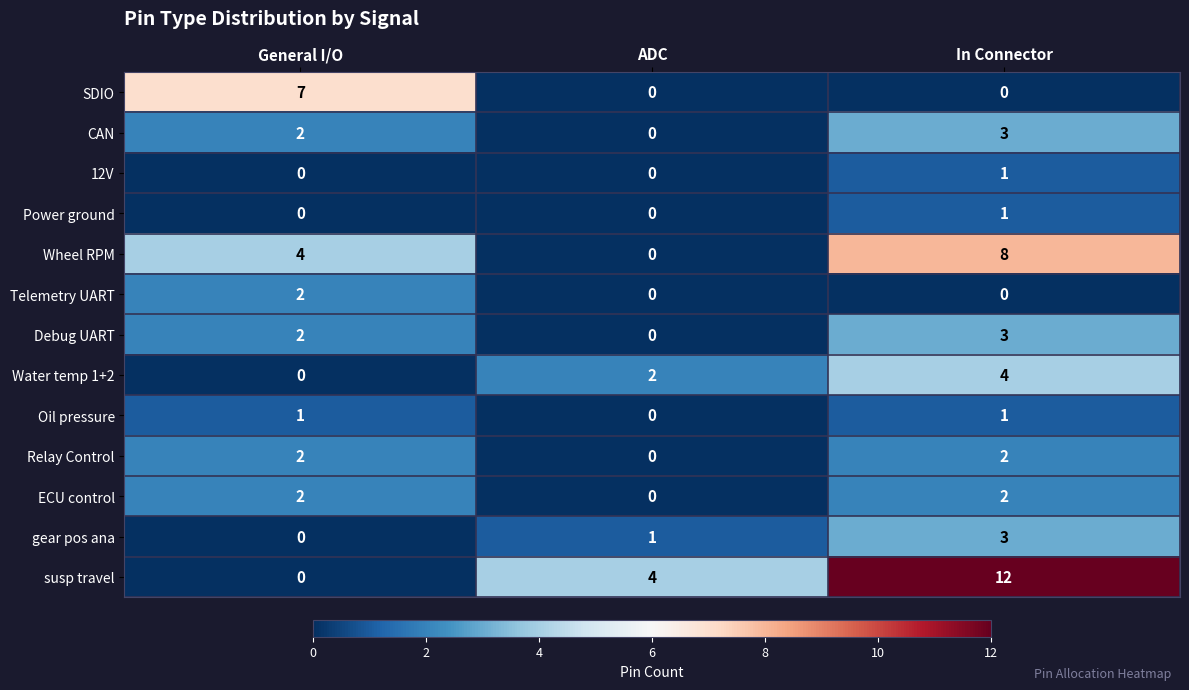

What is the difference between the maximum and minimum values in the Water temp 1+2 series?

4